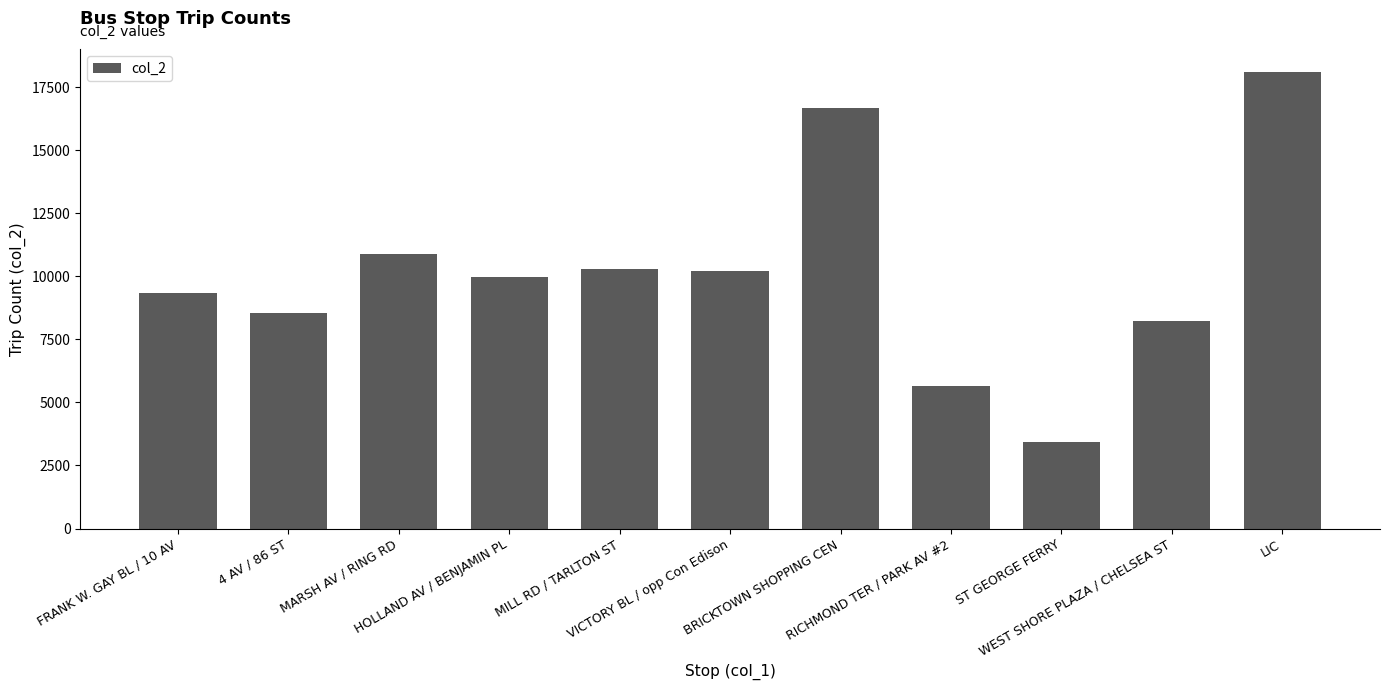

At which label does the data first exceed 9966?

MARSH AV / RING RD